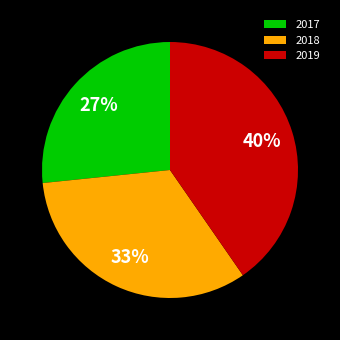

How many segments does this pie chart have?

3